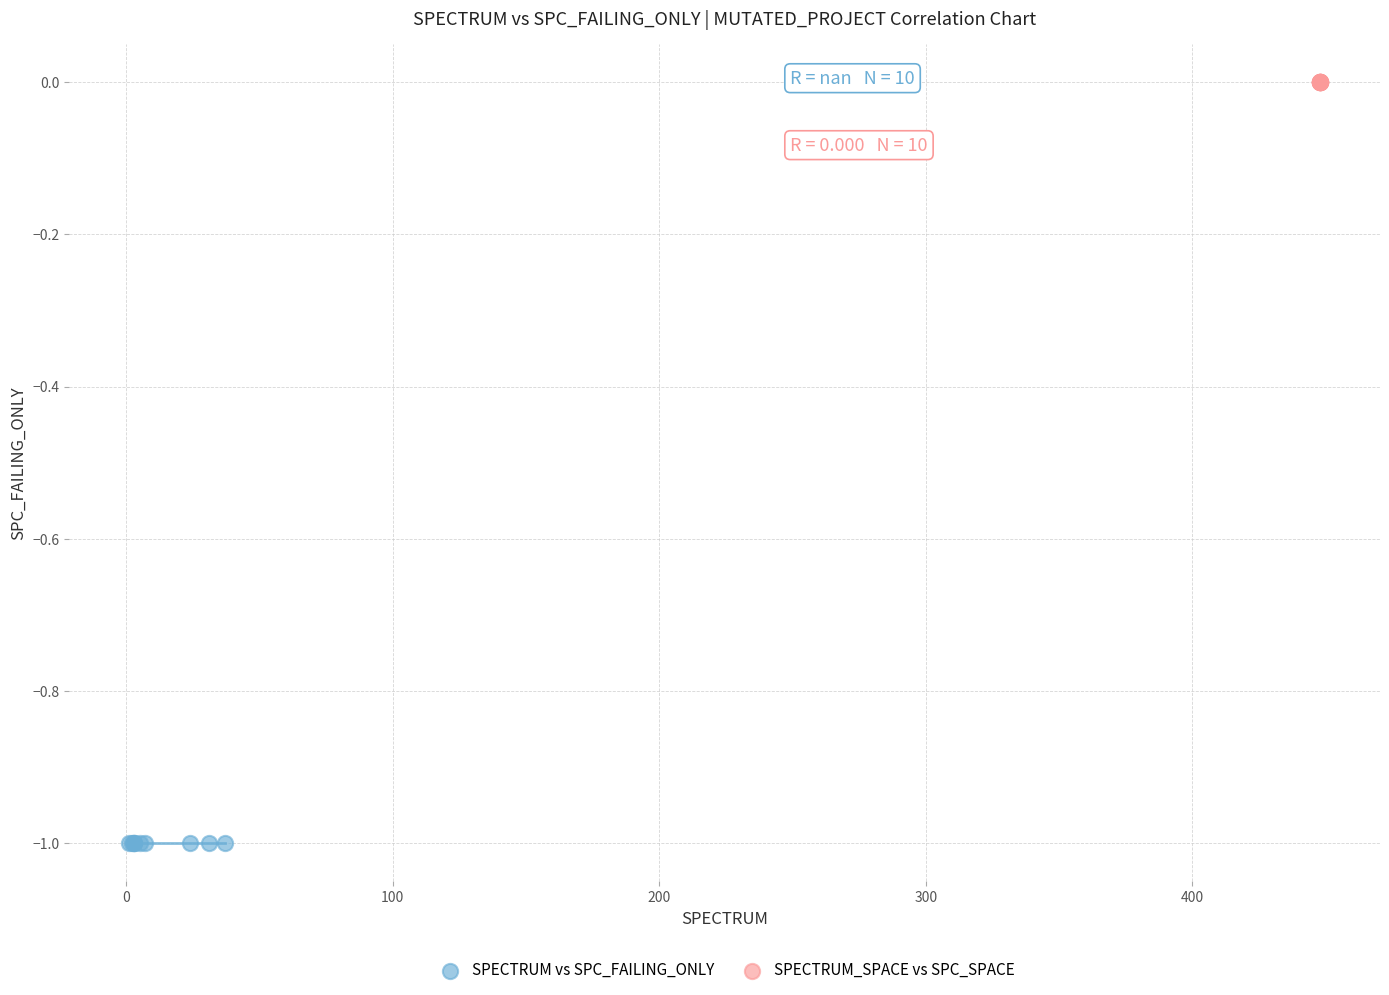

Which series reaches the maximum Y coordinate?

SPECTRUM_SPACE vs SPC_SPACE